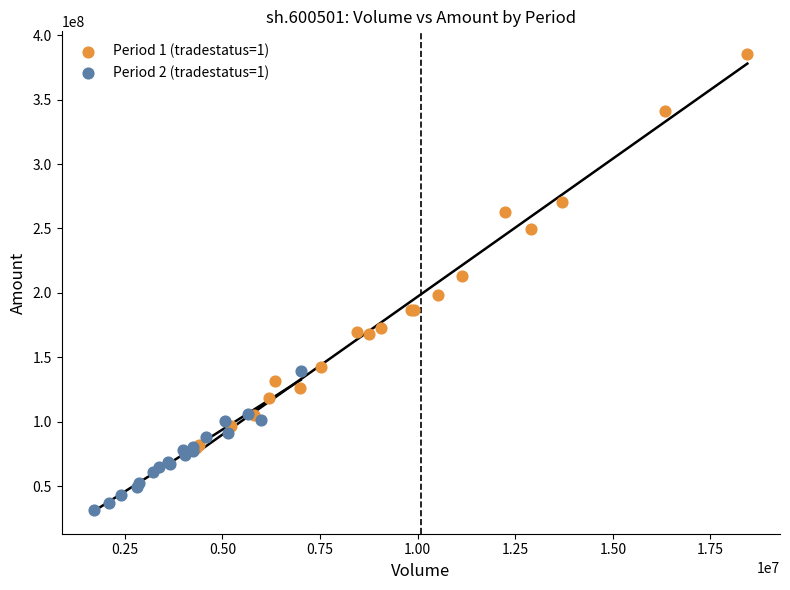

Which series reaches the minimum Y coordinate?

Period 2 (tradestatus=1)